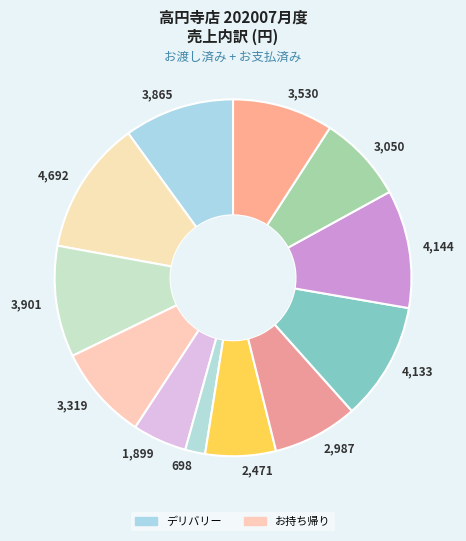

Which slice is the smallest?

698